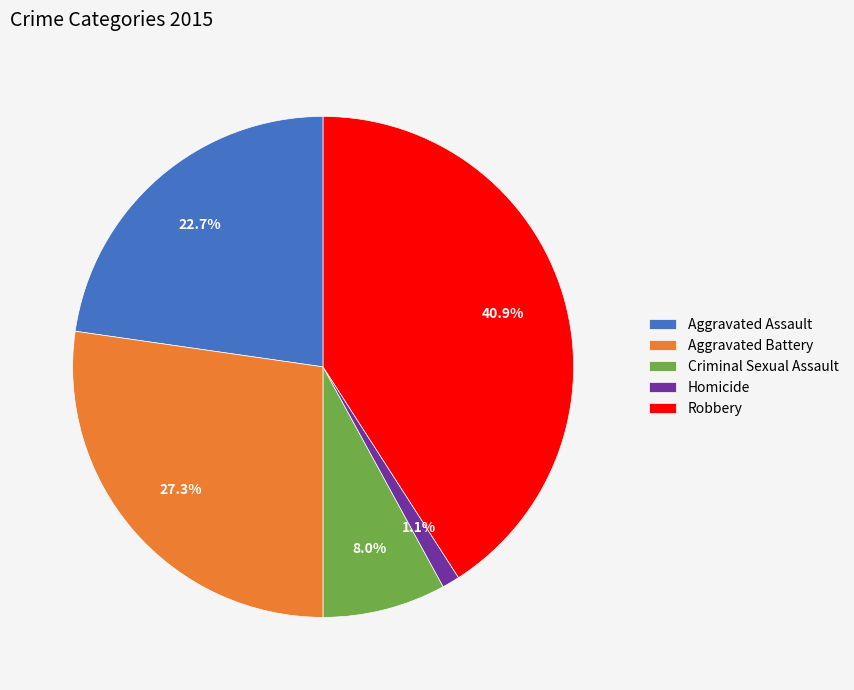

To the nearest percent, what is the average slice percentage?

20%